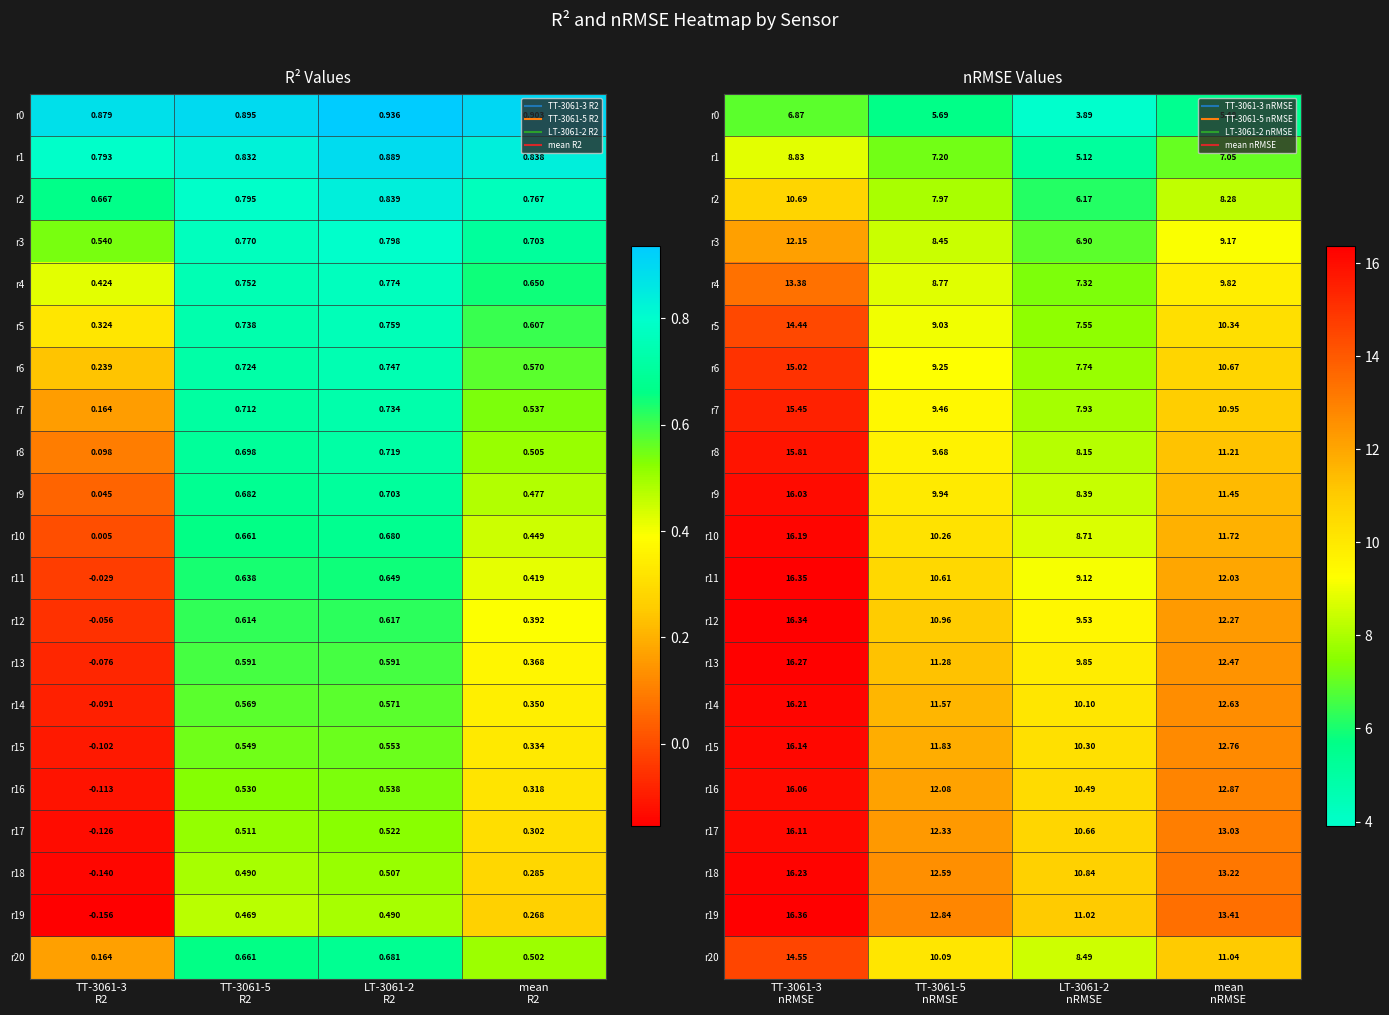

What is the lowest value of the r7 series?

7.9